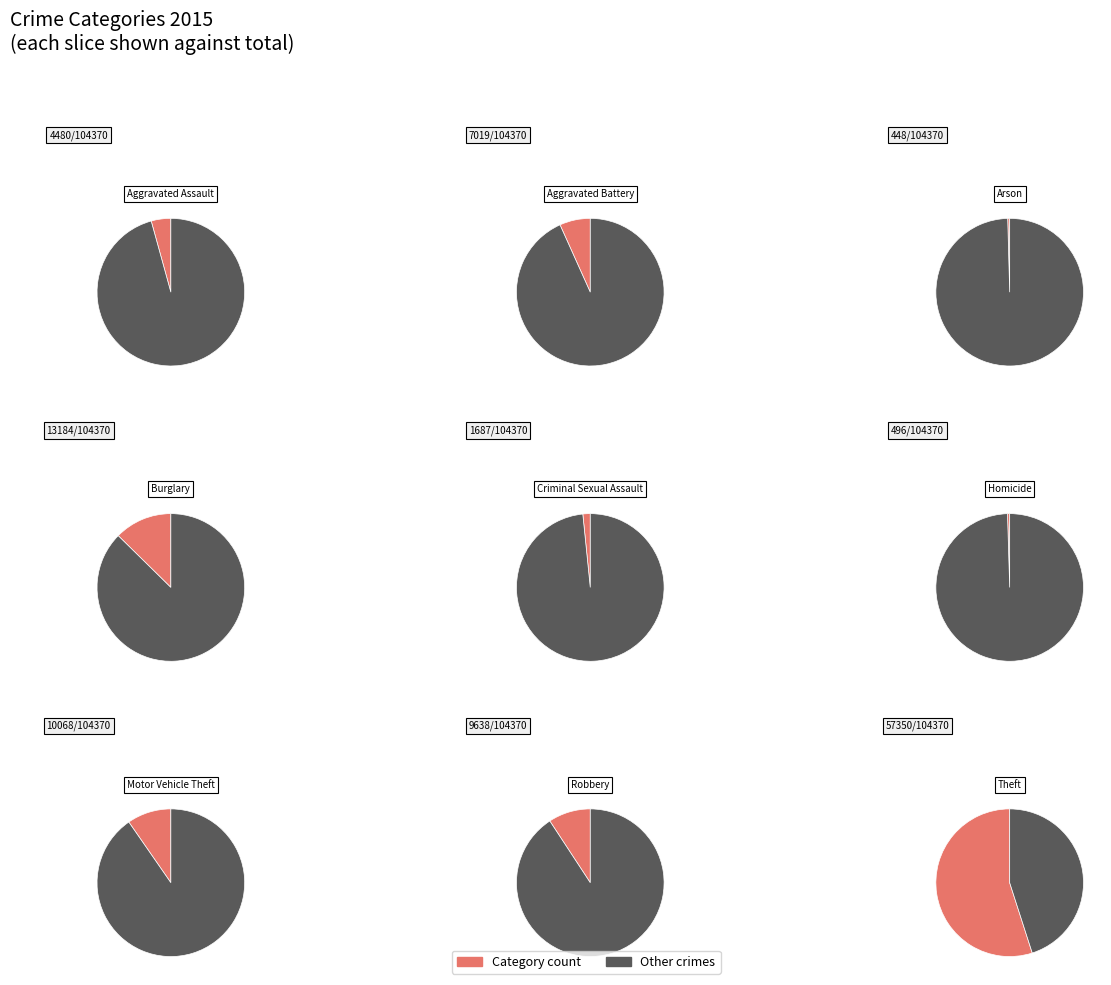

What is the ratio of the value at Motor Vehicle Theft to the value at Burglary?

0.8